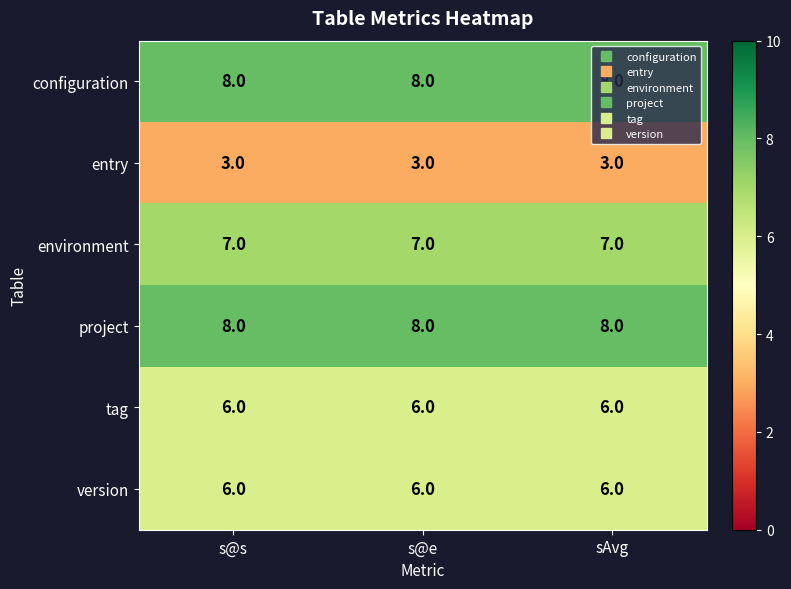

What is the total value across all series at s@e?

38